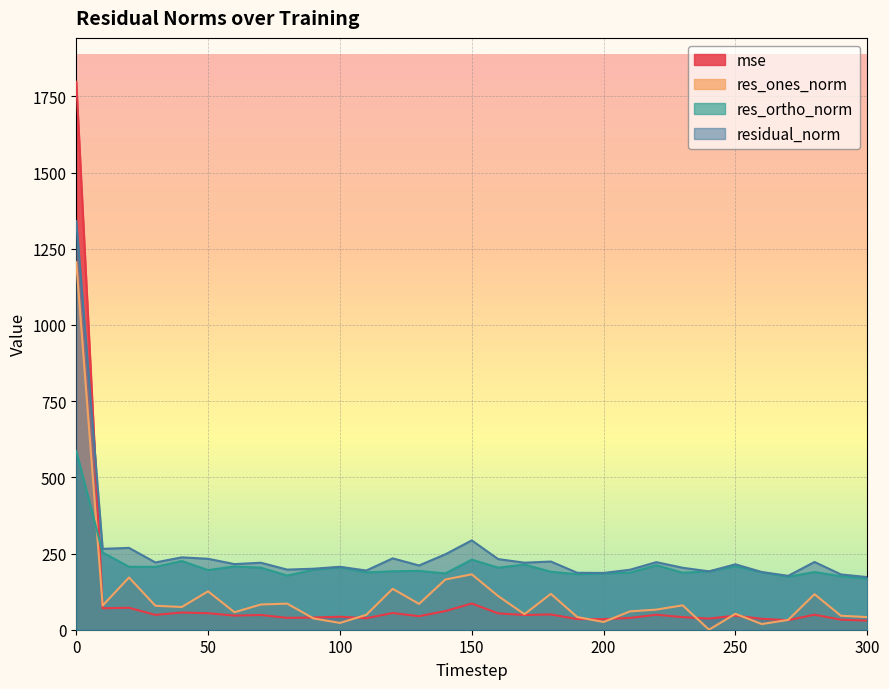

The value of residual_norm at 30 is 375.3. True or false?

False